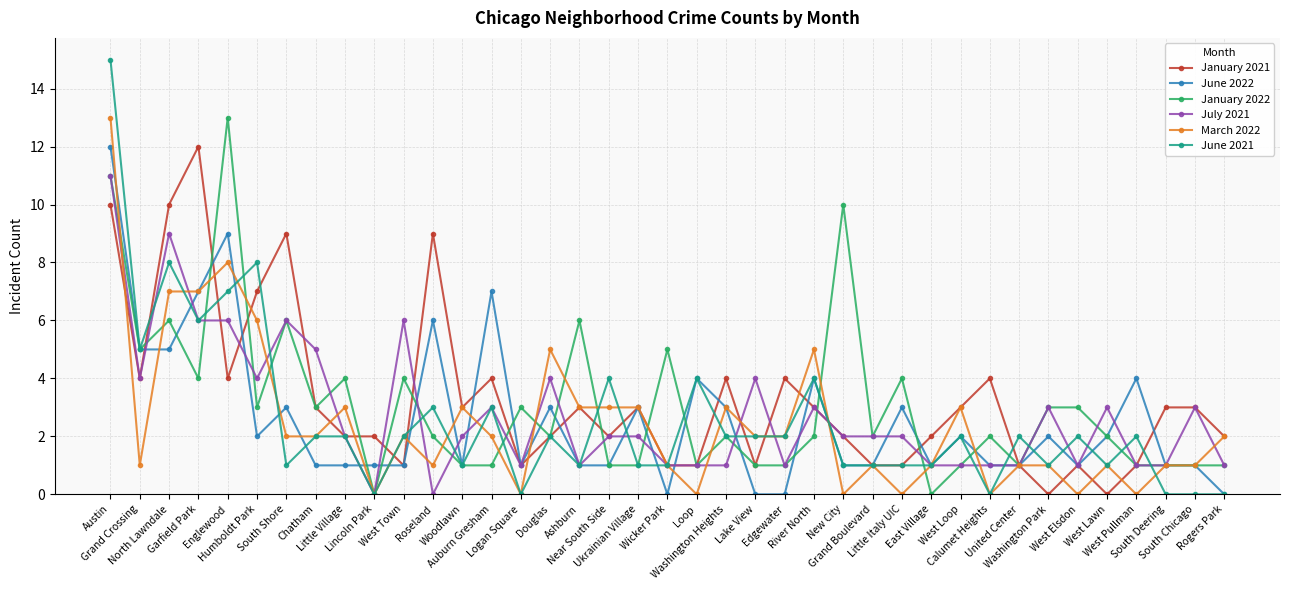

At which label does July 2021 first exceed 2?

Austin